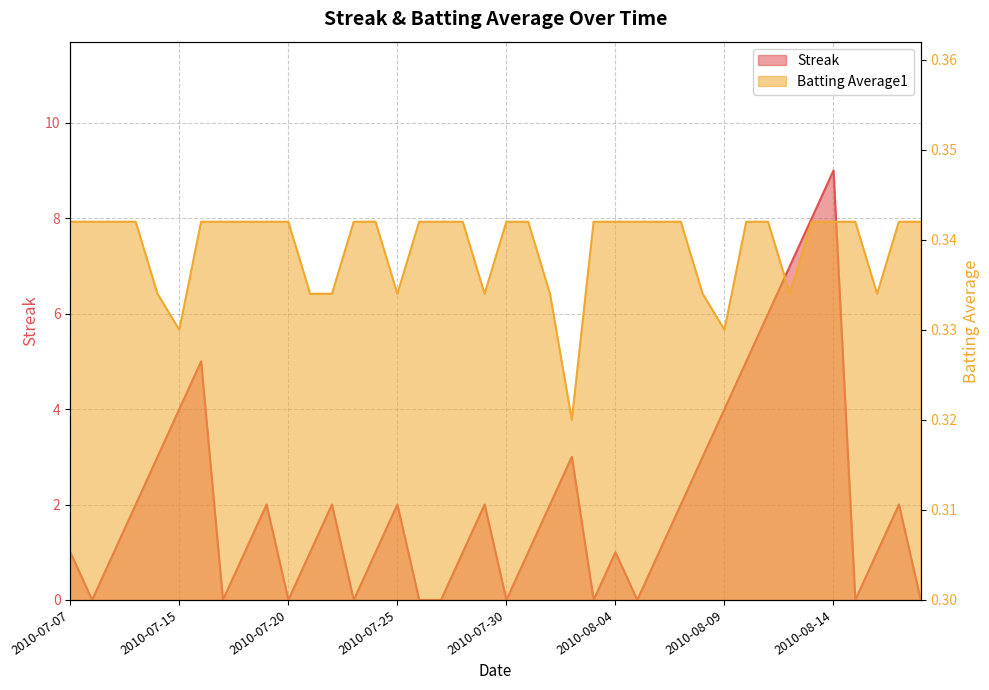

At 2010-08-08, list the series in order from largest to smallest.

Streak, Batting Average1